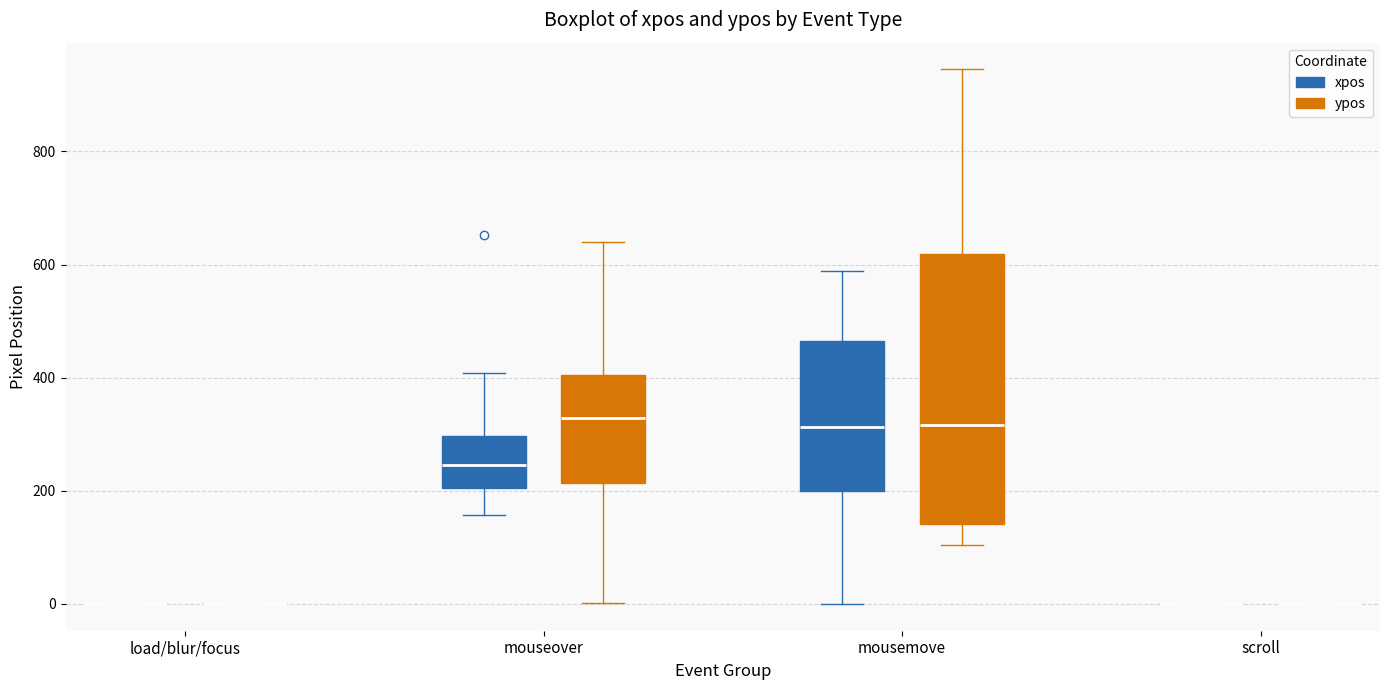

Where is the upper edge of the box for mousemove (ypos) on the y-axis? The values are not printed on the chart, so give them approximately, as read against the axis.

620